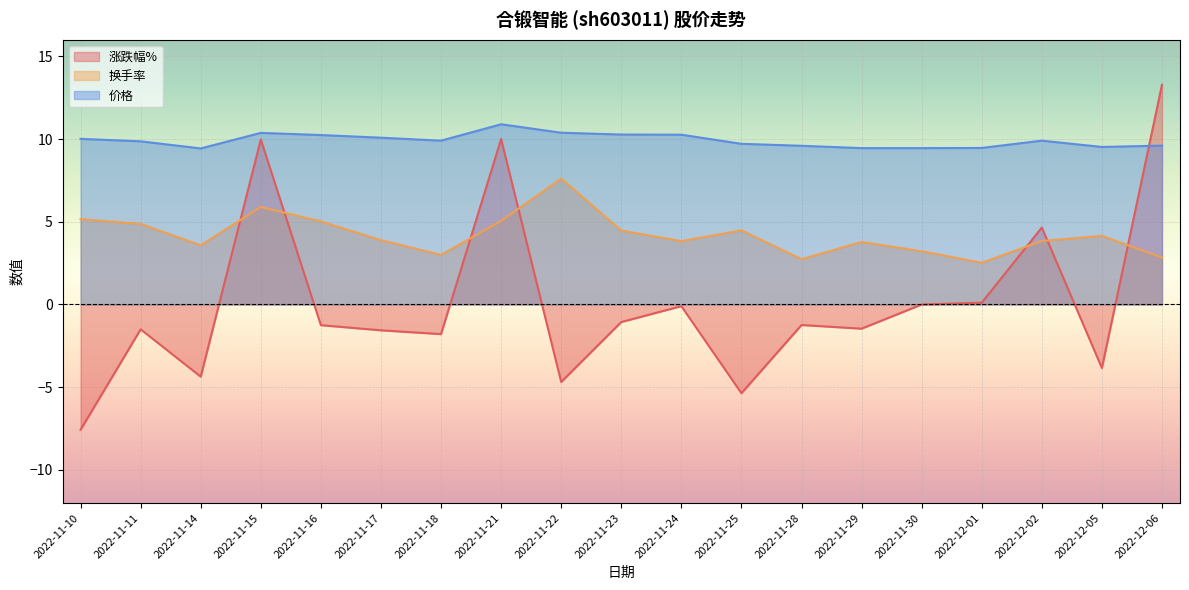

What is the label of the 5th point from the left?

2022-11-16